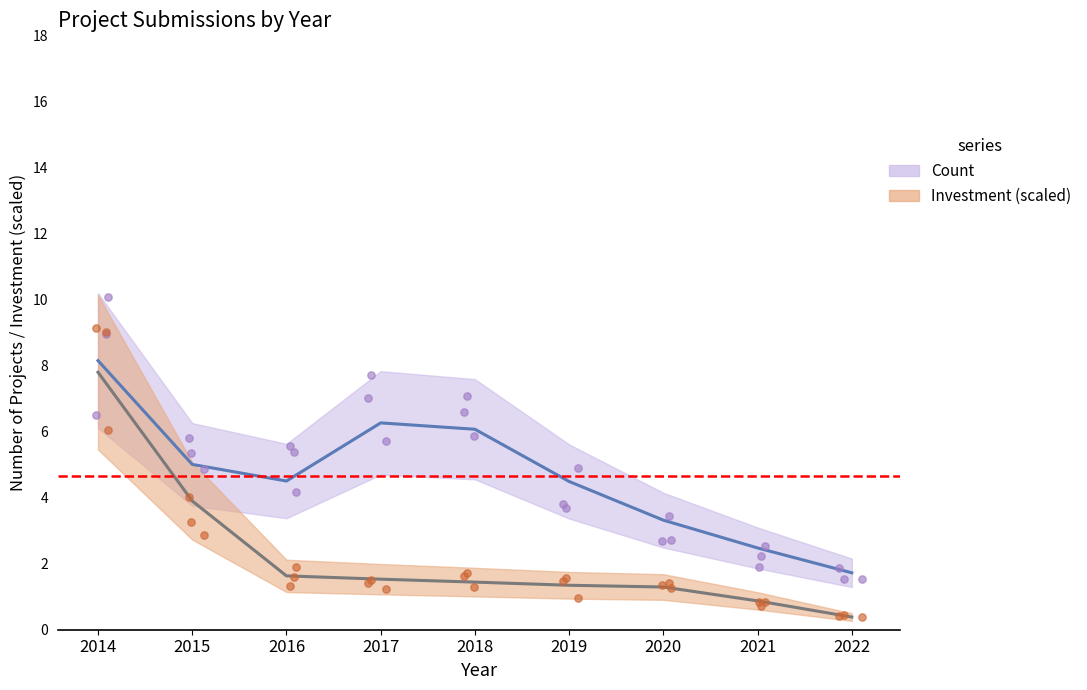

At which category is the sum across all series the highest?

2014